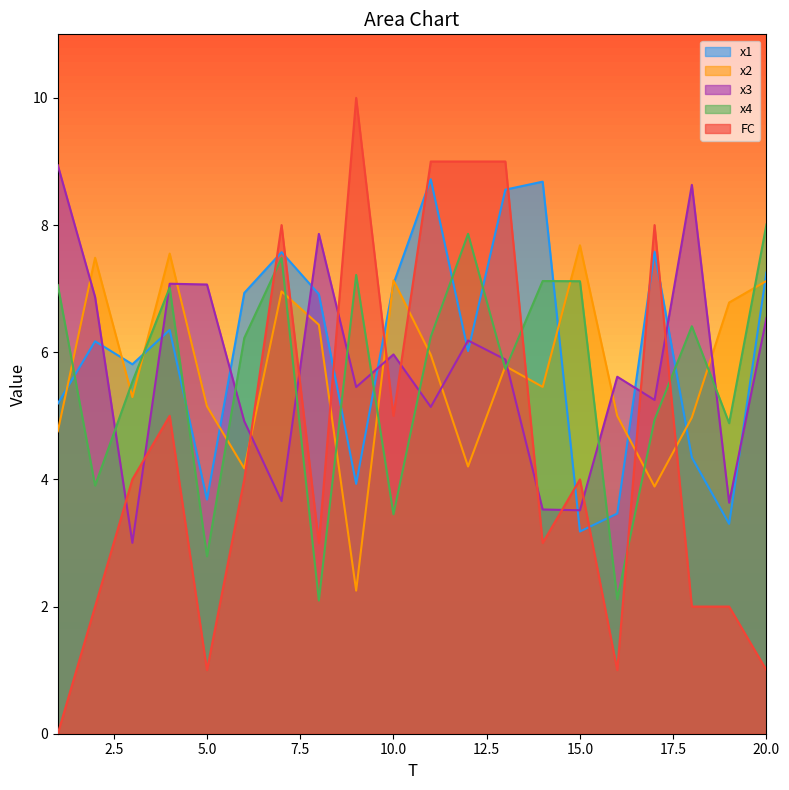

Does the chart display data point markers on the line(s)?

No